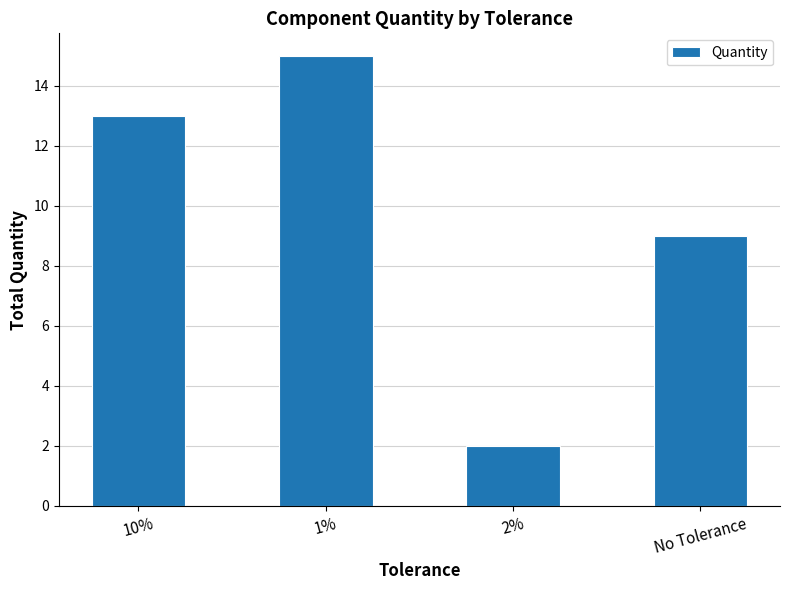

Between 2% and No Tolerance, which is larger?

No Tolerance